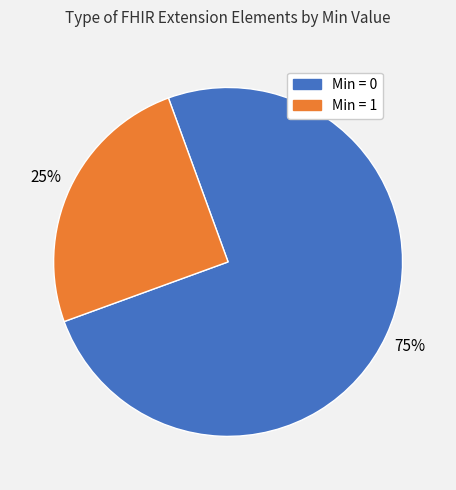

To the nearest percent, what is the difference between the largest and smallest slice percentages?

50%